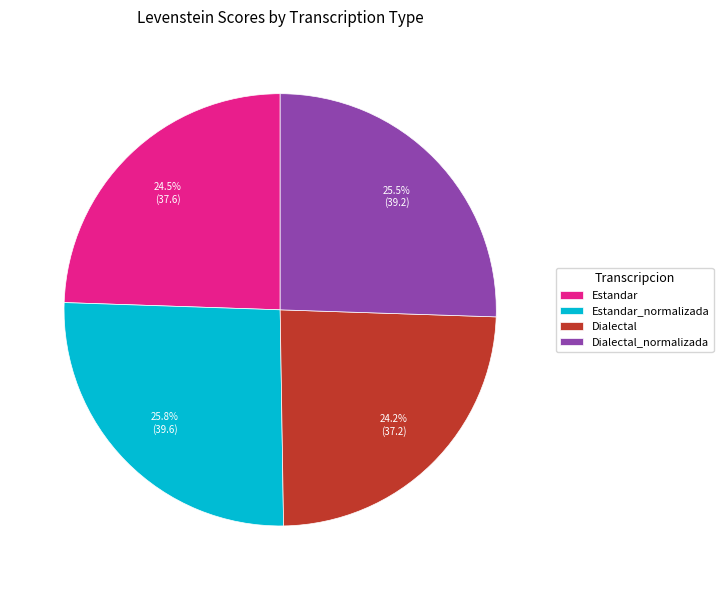

Does any single category account for the majority?

No